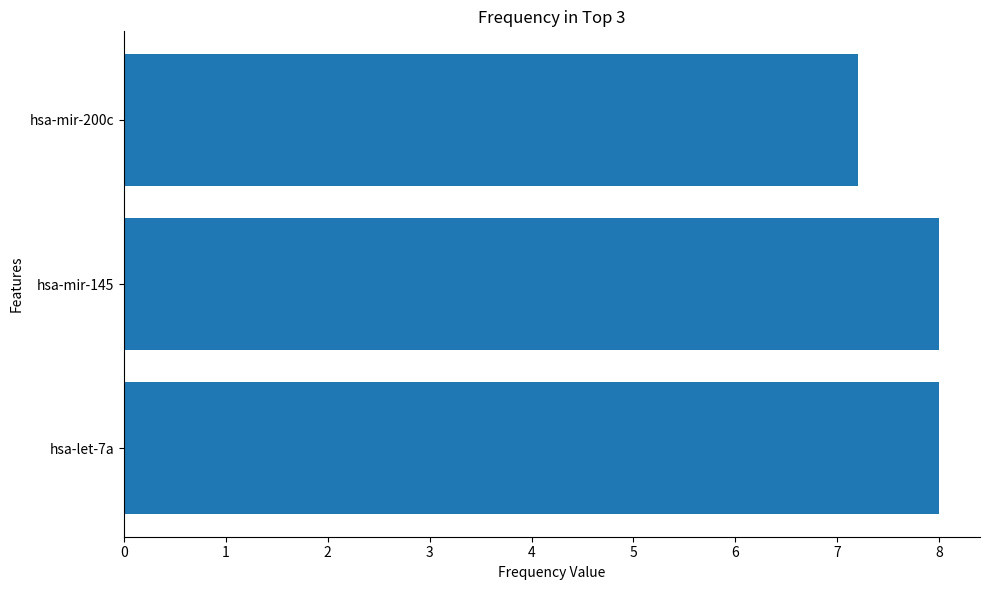

Are the bars grouped side by side (vs. stacked)?

No